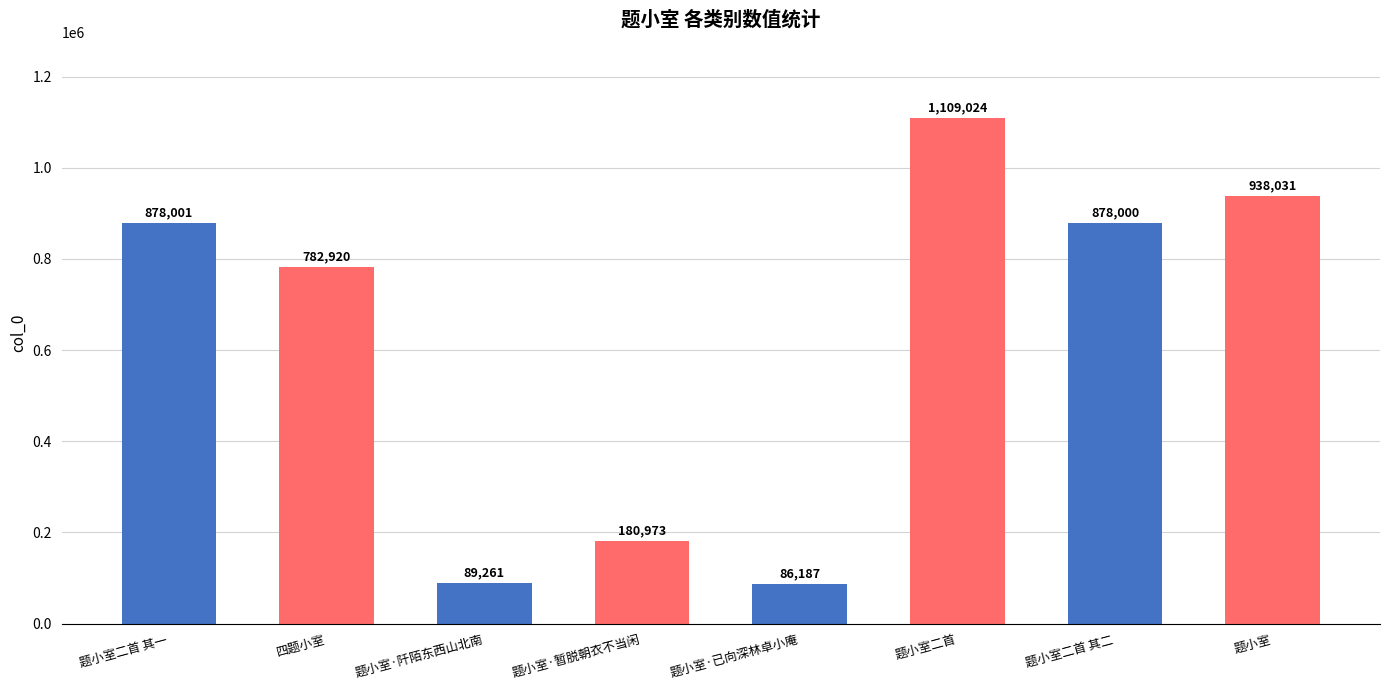

Does the chart contain stacked bars?

No